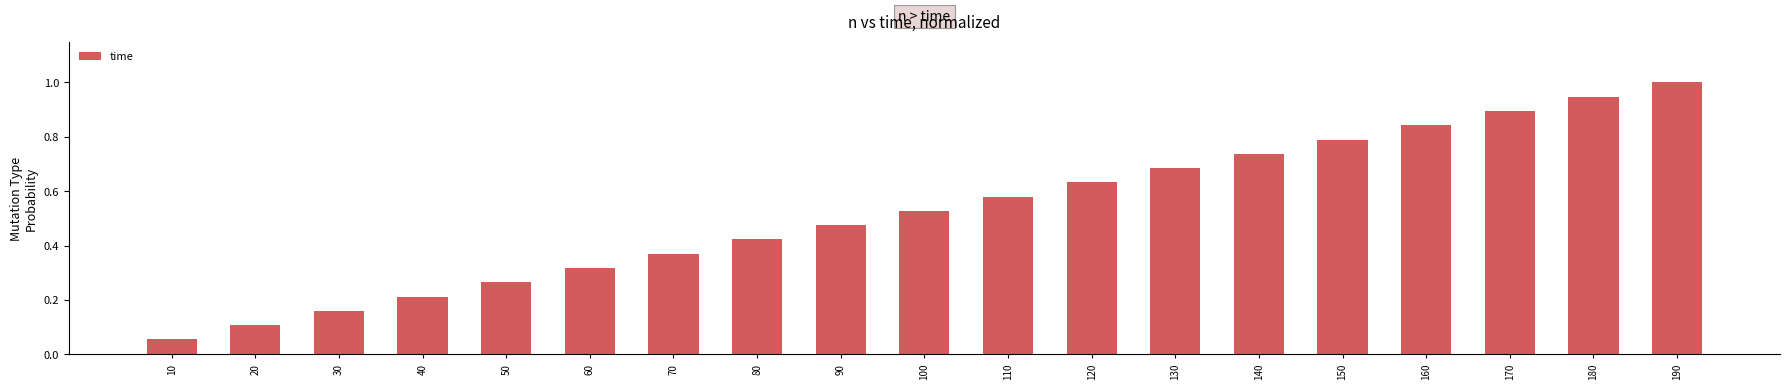

How many data points does each series have?

19